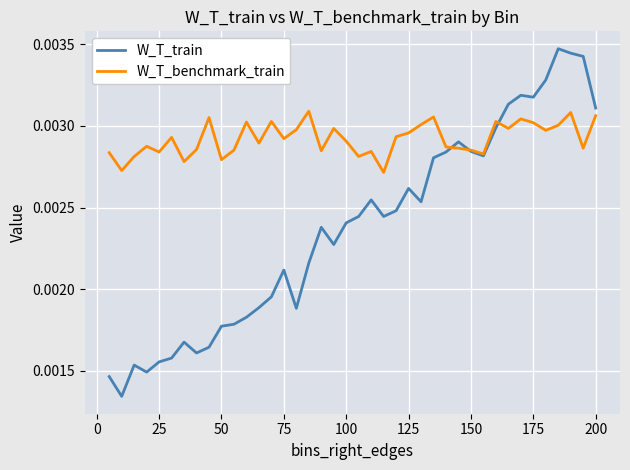

Which series has the largest range (max minus min)?

W_T_train